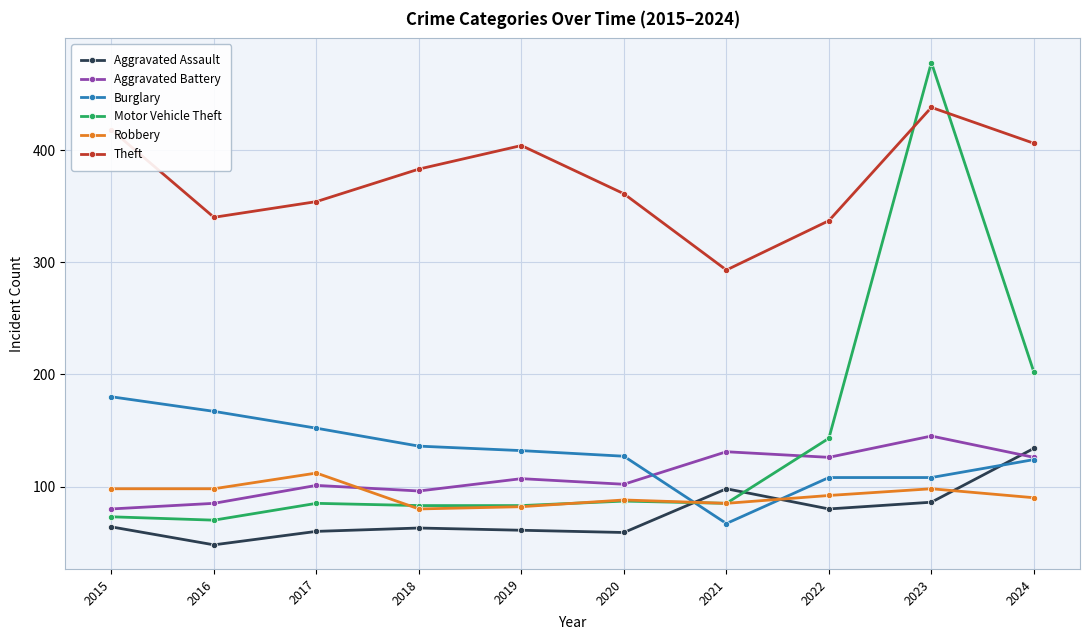

How many lines are shown in the chart?

6